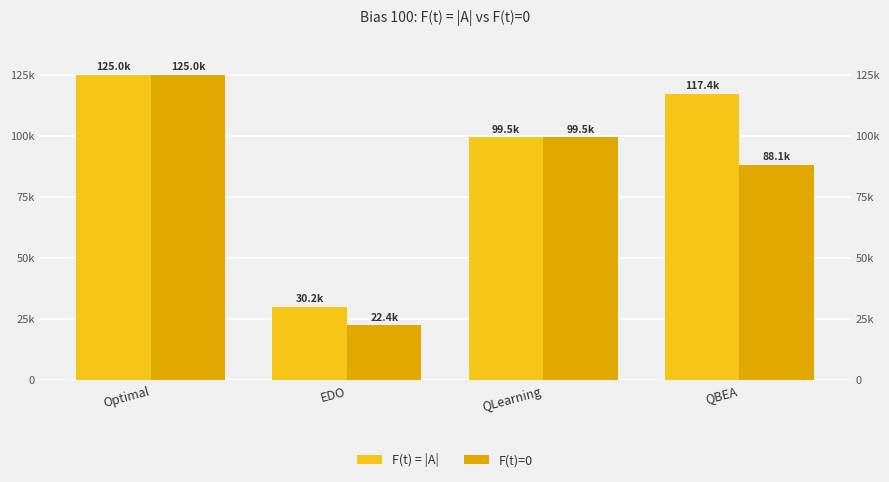

List the labels in order of F(t)=0 value, largest first.

Optimal, QLearning, QBEA, EDO